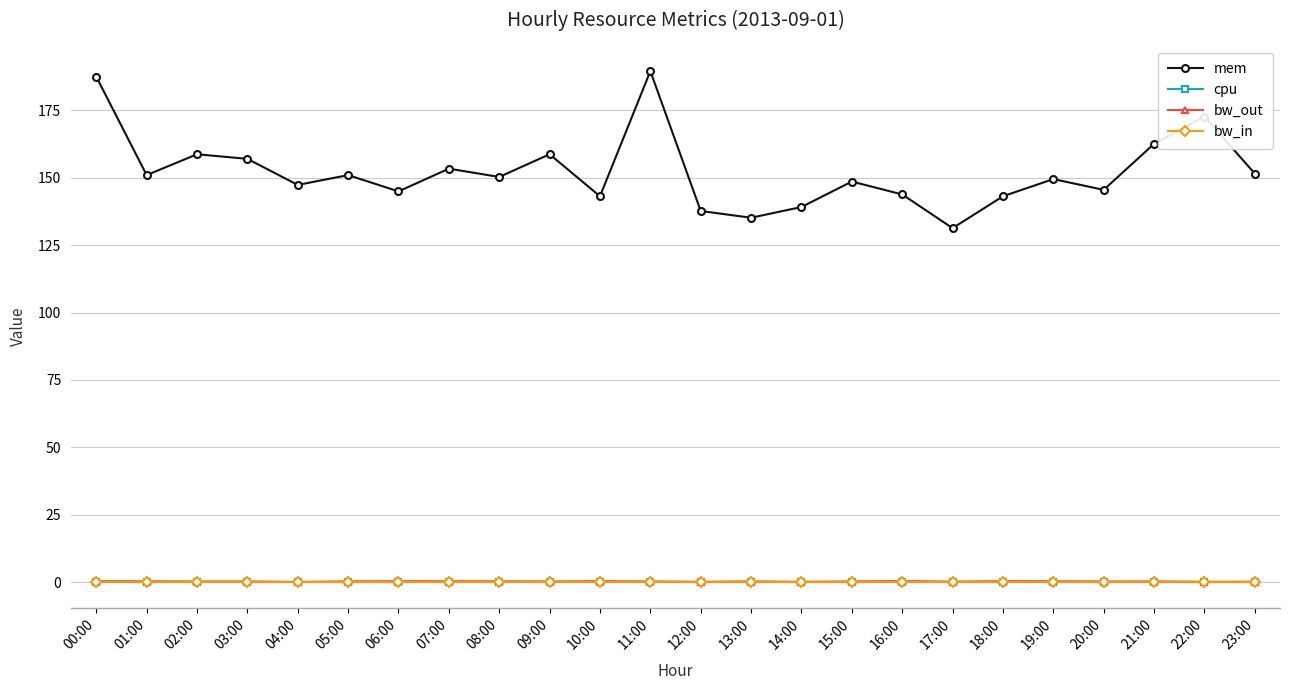

True or false: bw_in has more than 0 points higher than both neighbors.

True